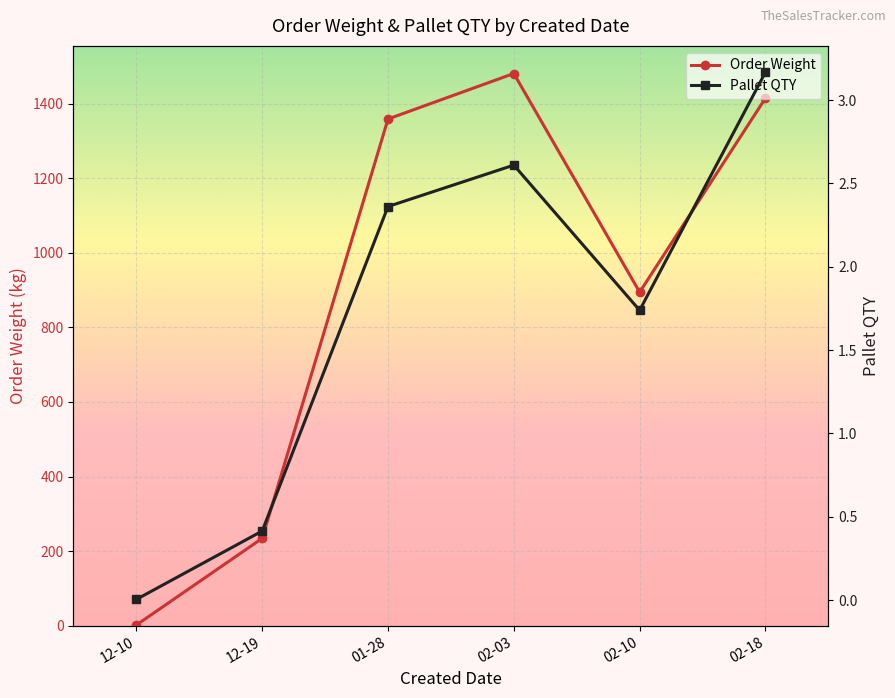

In Pallet QTY, how many points are lower than both neighbors (excluding endpoints)?

1